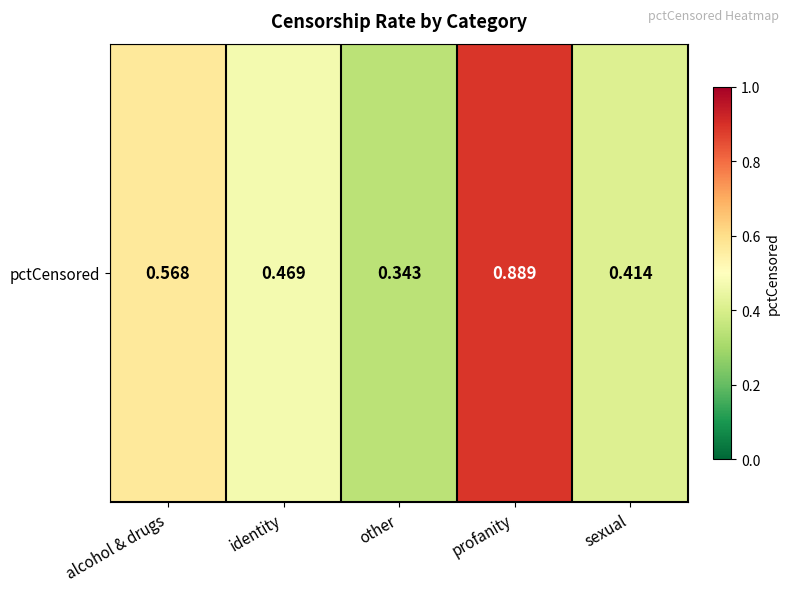

Reading right to left, extract all data points from this chart.

0.4	0.9	0.3	0.5	0.6